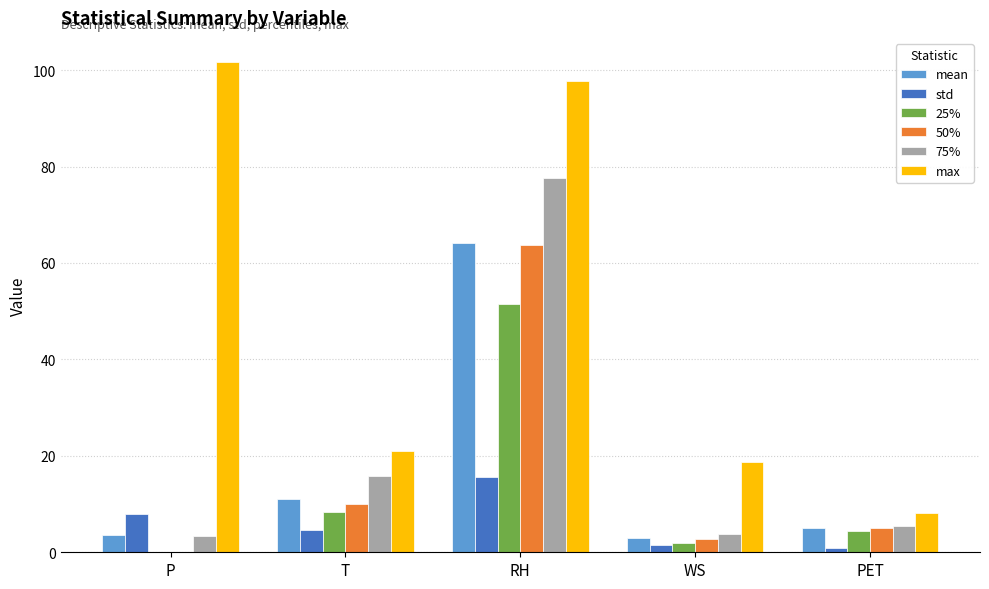

What is the maximum value for std?

15.6